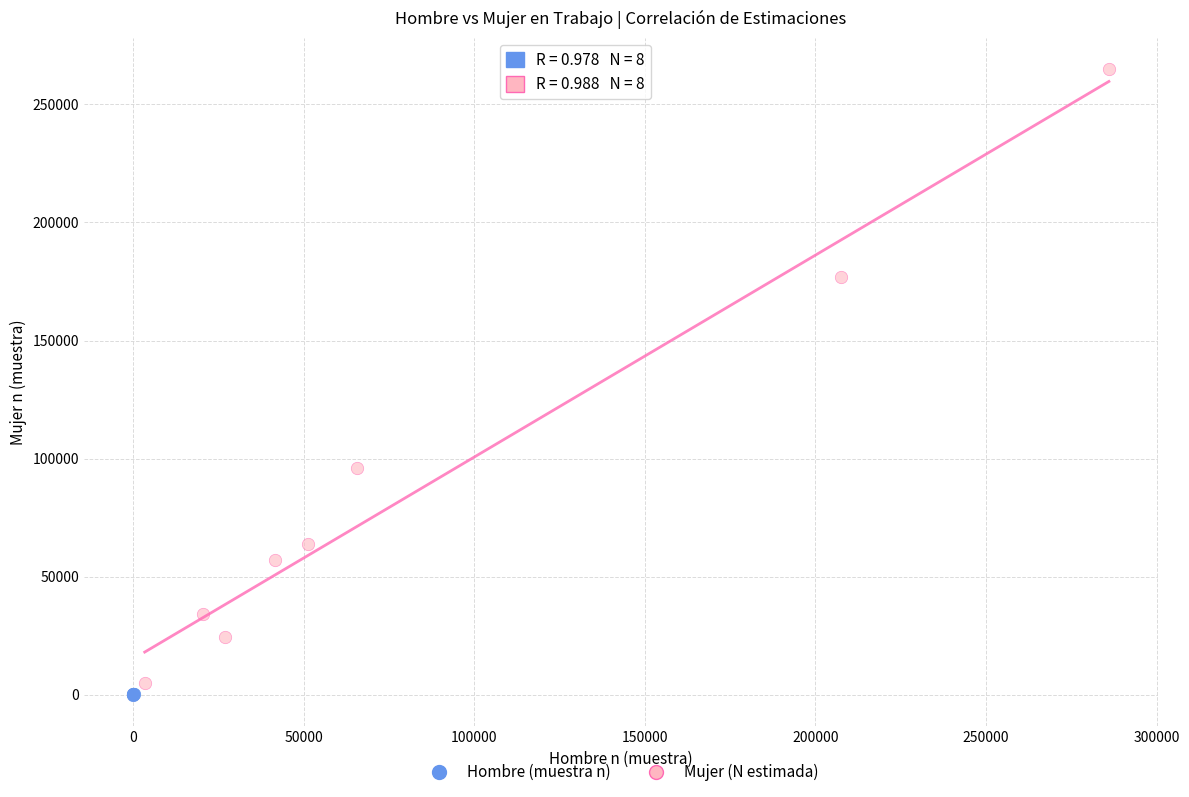

Which series has the widest spread of Y values?

Mujer (N estimada)